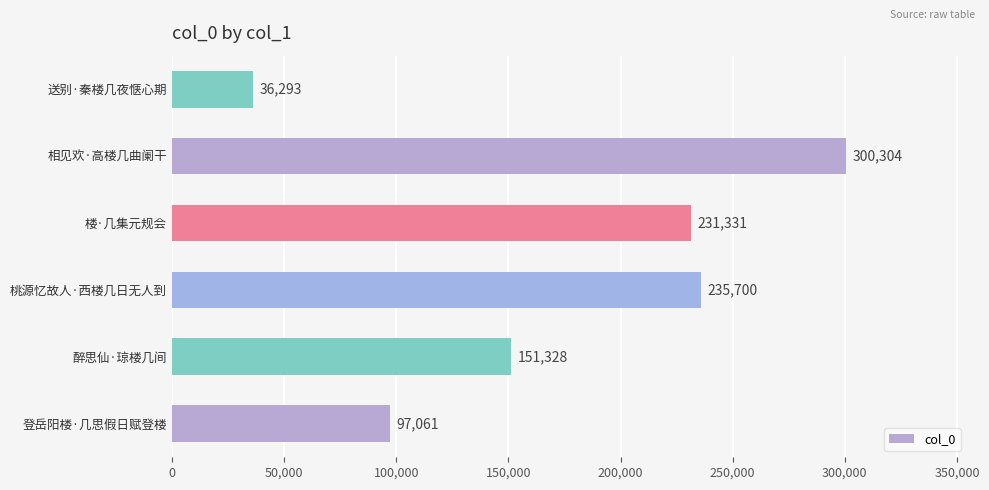

Reading top to bottom, transcribe all the data shown in this chart.

36293	300304	231331	235700	151328	97061